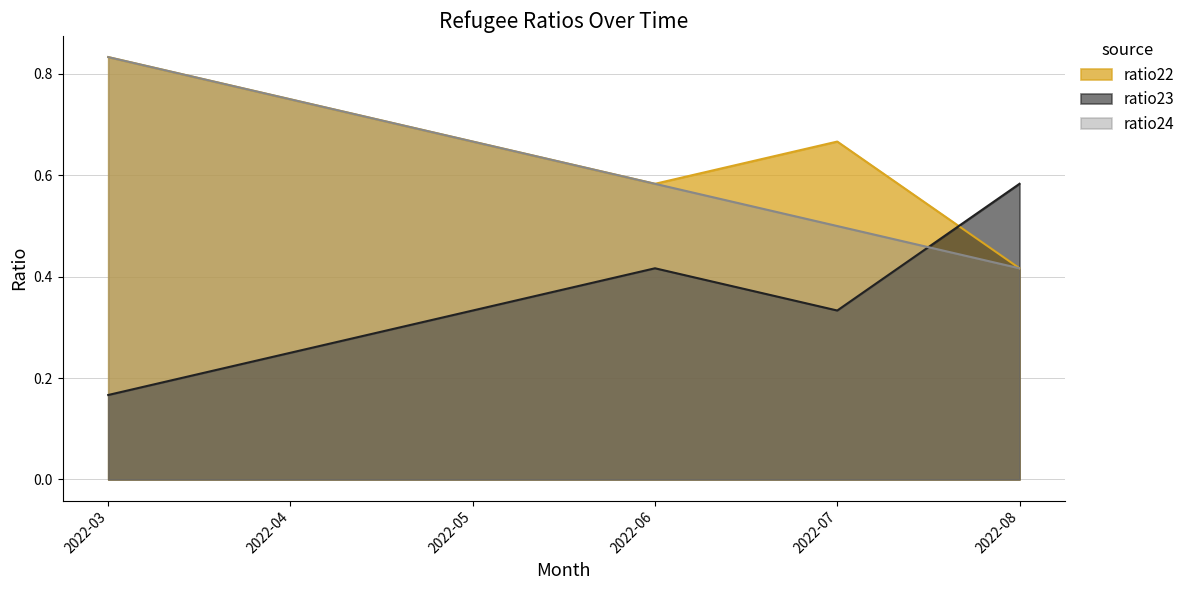

True or false: ratio24 has more than 0 points higher than both neighbors.

False